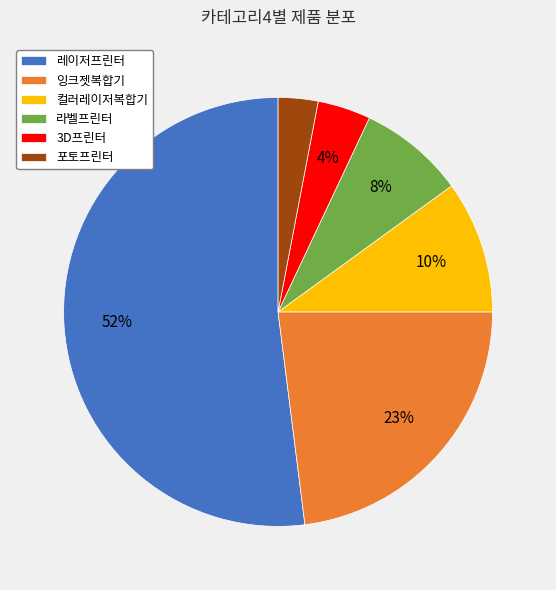

Is it true that 레이저프린터 is 39% of the pie?

False